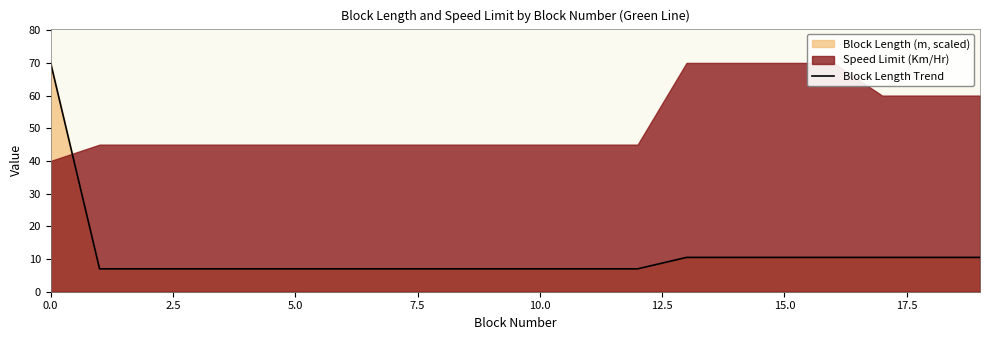

How many lines are shown in the chart?

1